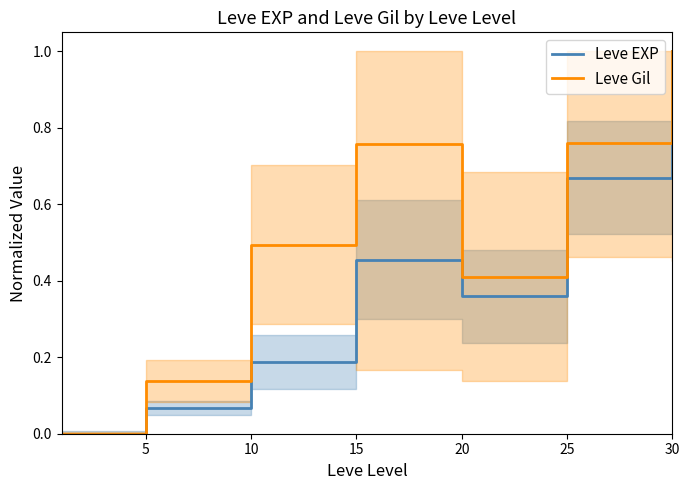

True or false: Leve EXP and Leve Gil intersect in this chart.

False